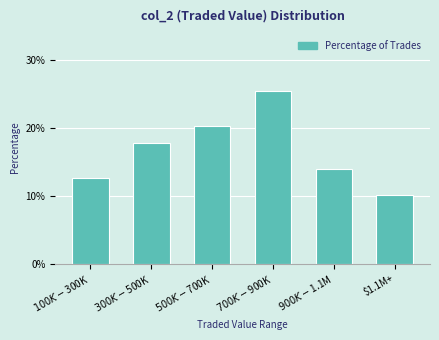

Reading right to left, transcribe all the data shown in this chart.

10.1	13.9	25.3	20.3	17.7	12.7